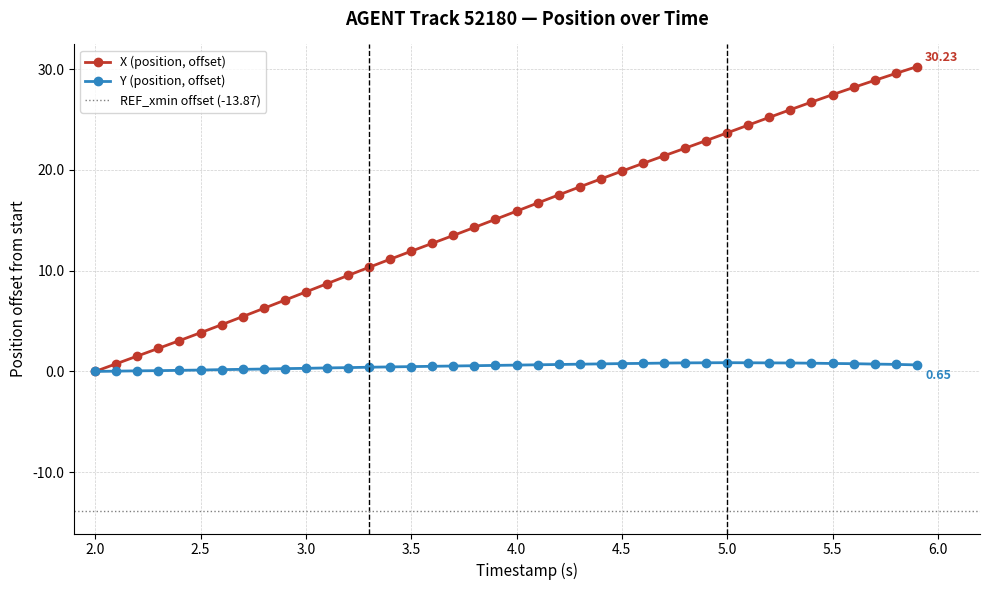

How many values in Y (position) are above zero?

39